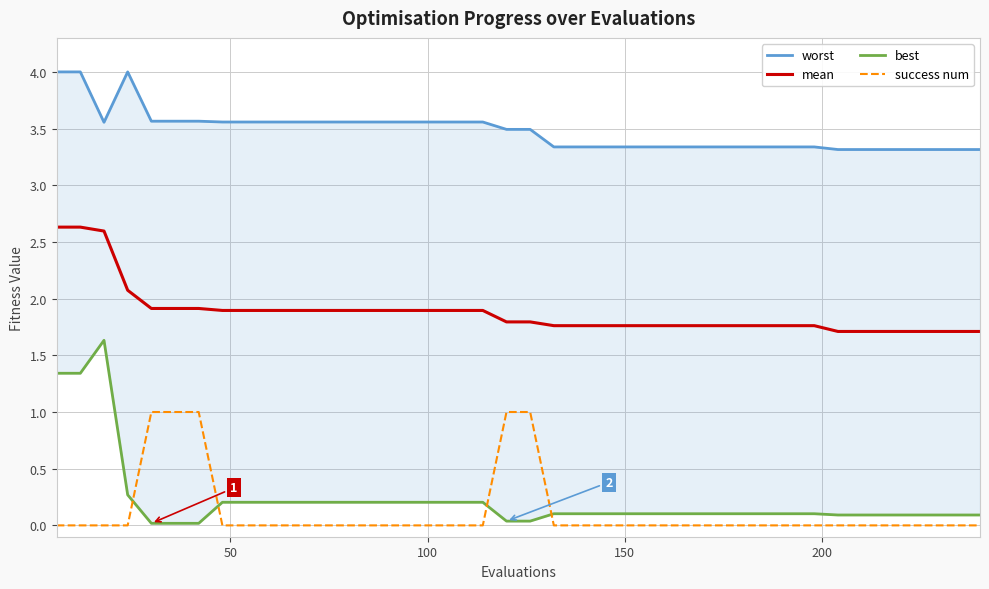

What are all the series names shown in the legend?

worst, mean, best, success num